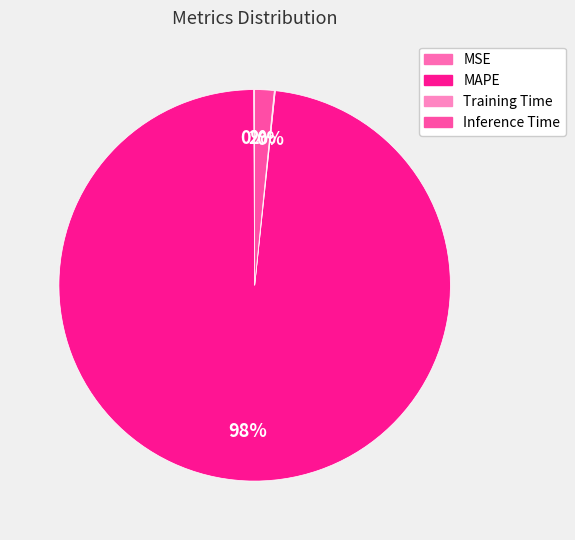

Is MAPE the majority of the pie?

Yes